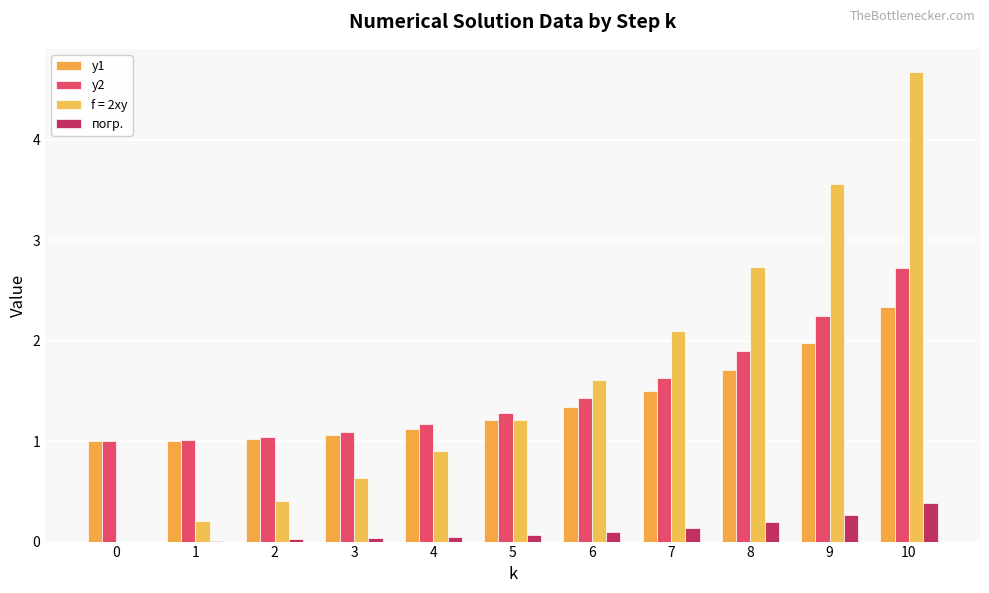

What is the highest value of the погр. series?

0.4